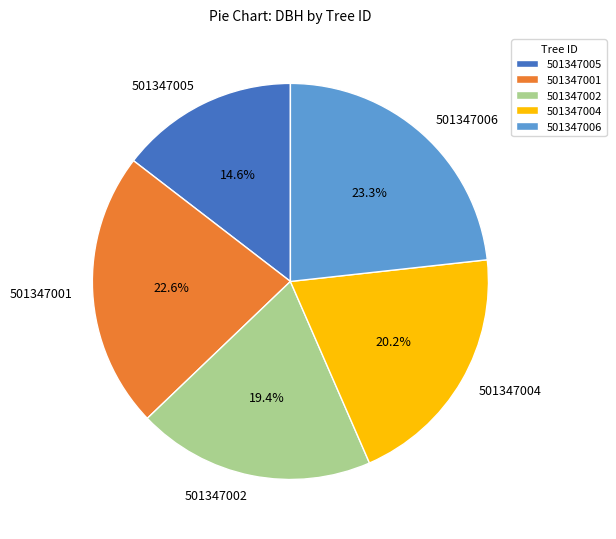

How many slices are in this pie chart?

5